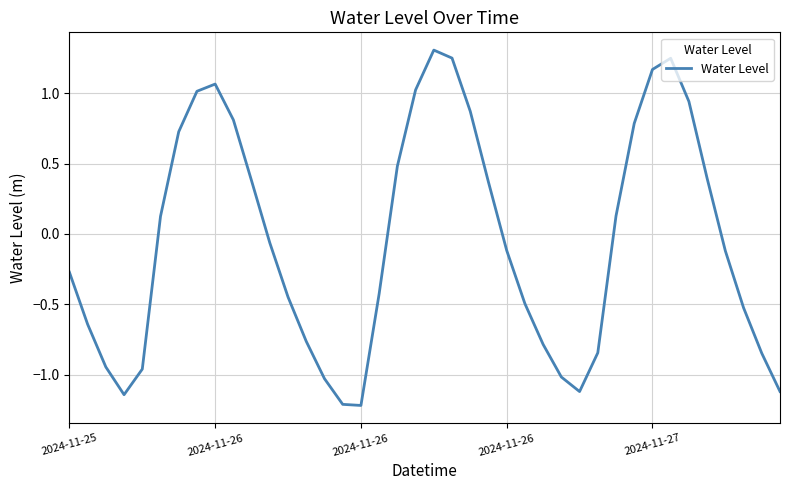

What is the difference between the maximum and minimum values?

2.5